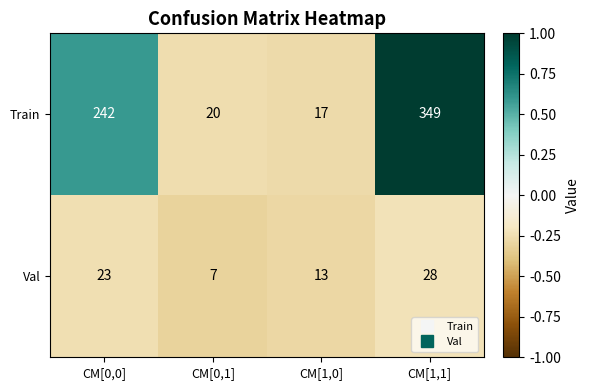

At which category is the sum across all series the highest?

CM[1,1]